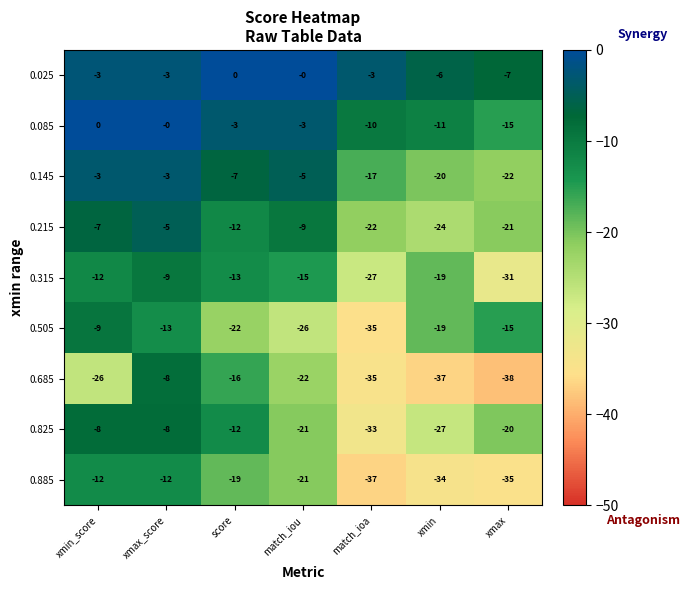

Which series changed the most between match_iou and match_ioa?

0.885